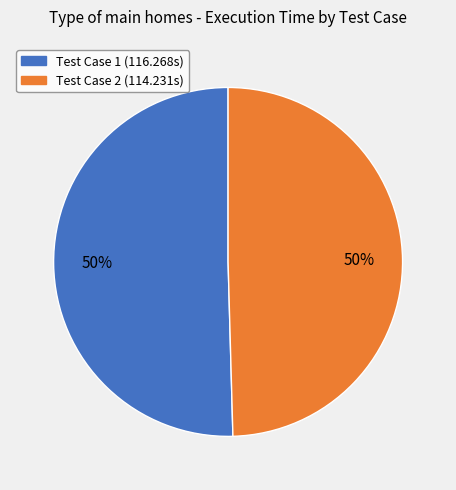

To the nearest percent, what is the average slice percentage?

50%